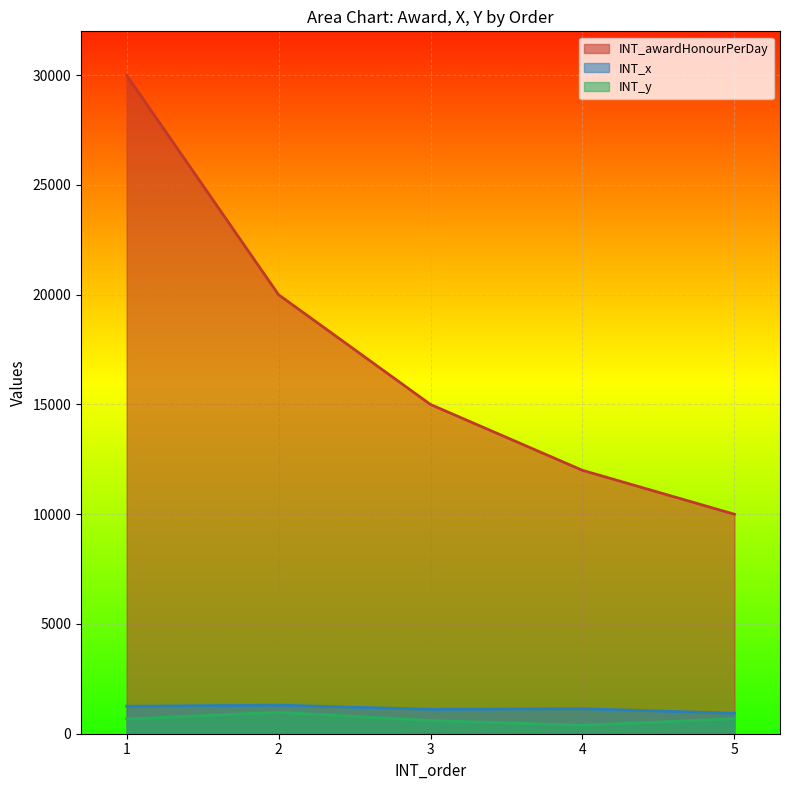

True or false: INT_x and INT_y intersect in this chart.

False